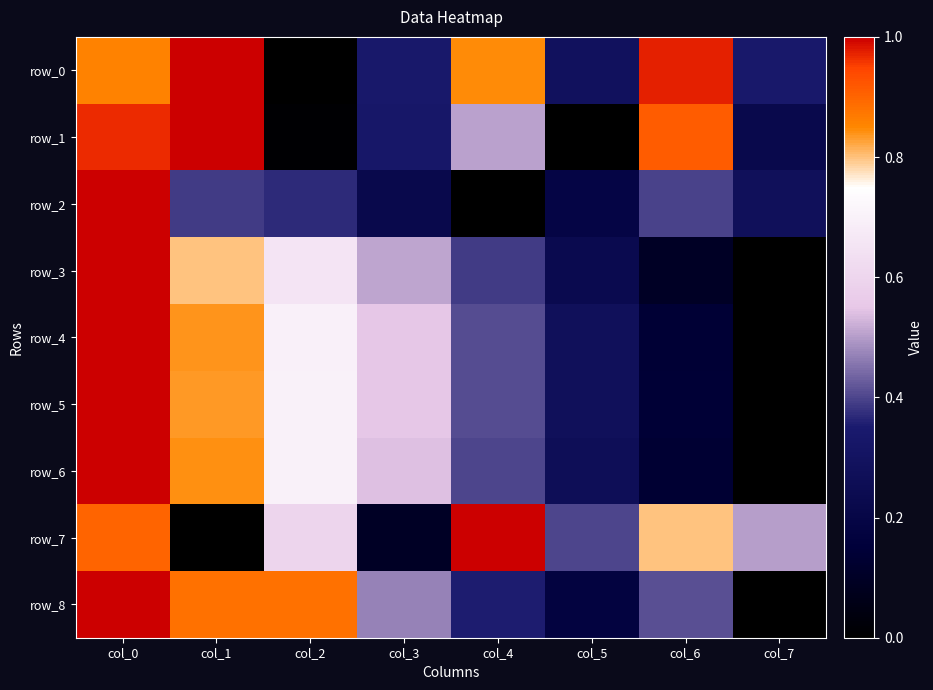

How many data points does each series have?

8